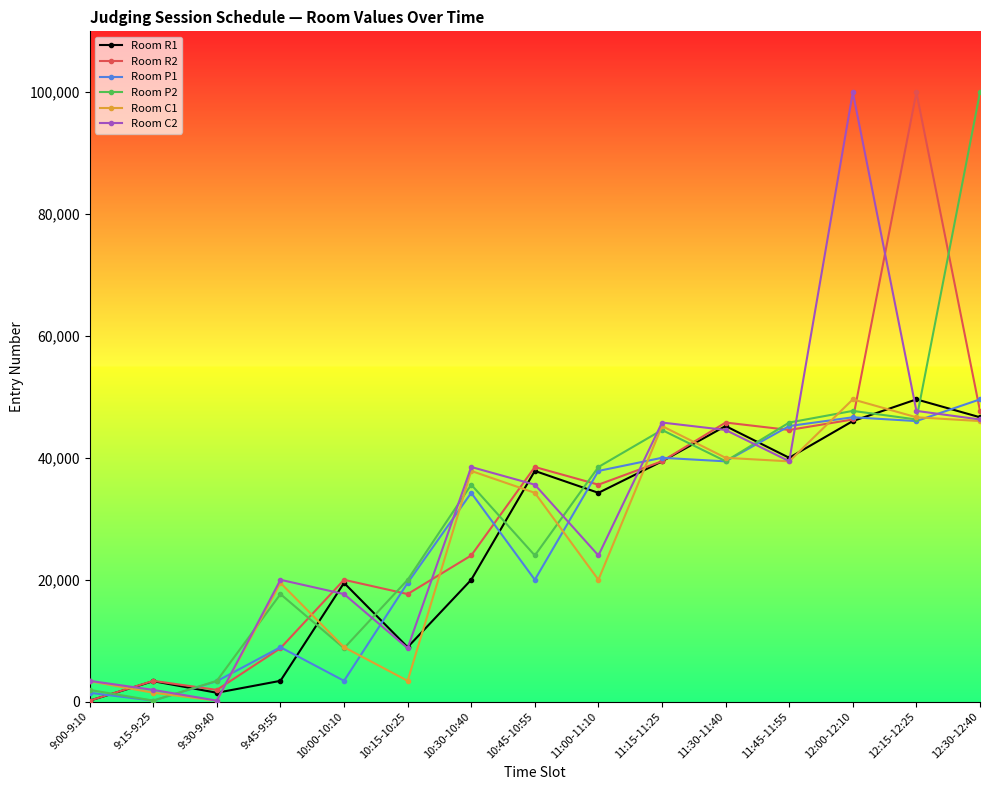

What is the sum of the Room C1 values at 9:15-9:25 and 12:00-12:10?

51045